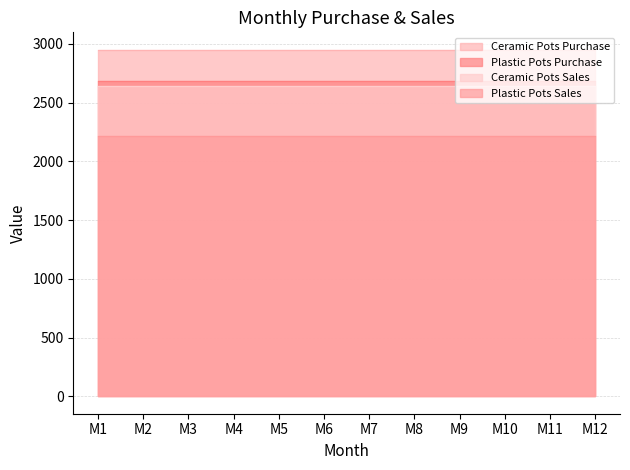

What is the value of the Plastic Pots Purchase point at the 4th from the left?

2680